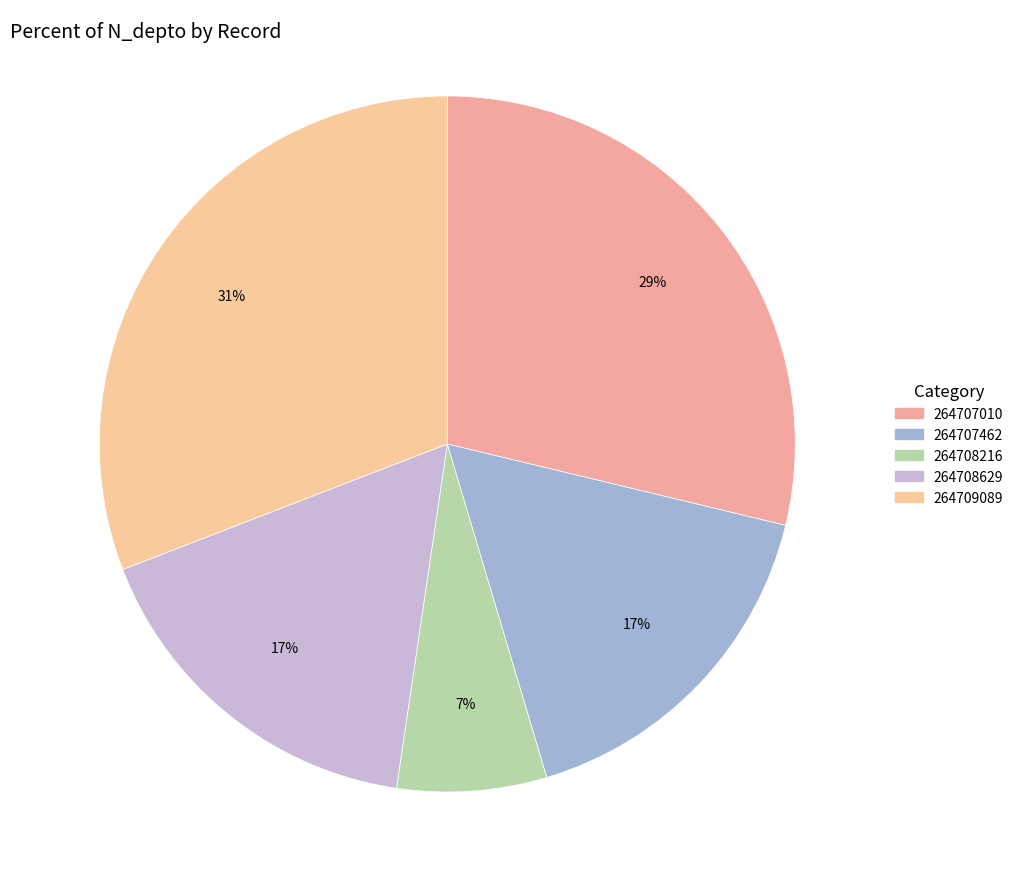

Does any single category account for the majority?

No